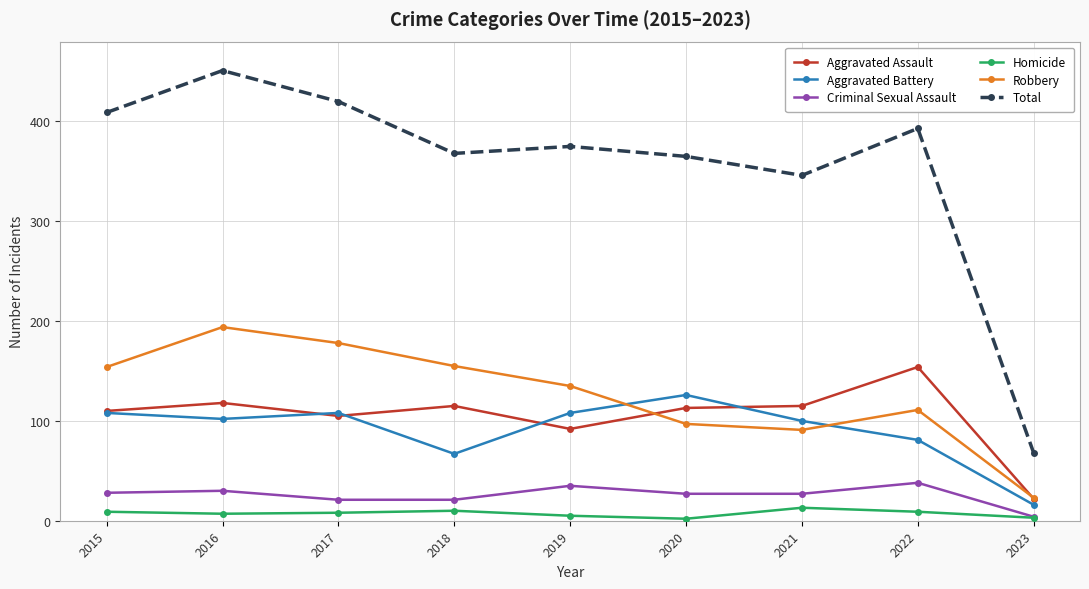

At which category is the sum across all series the highest?

2016